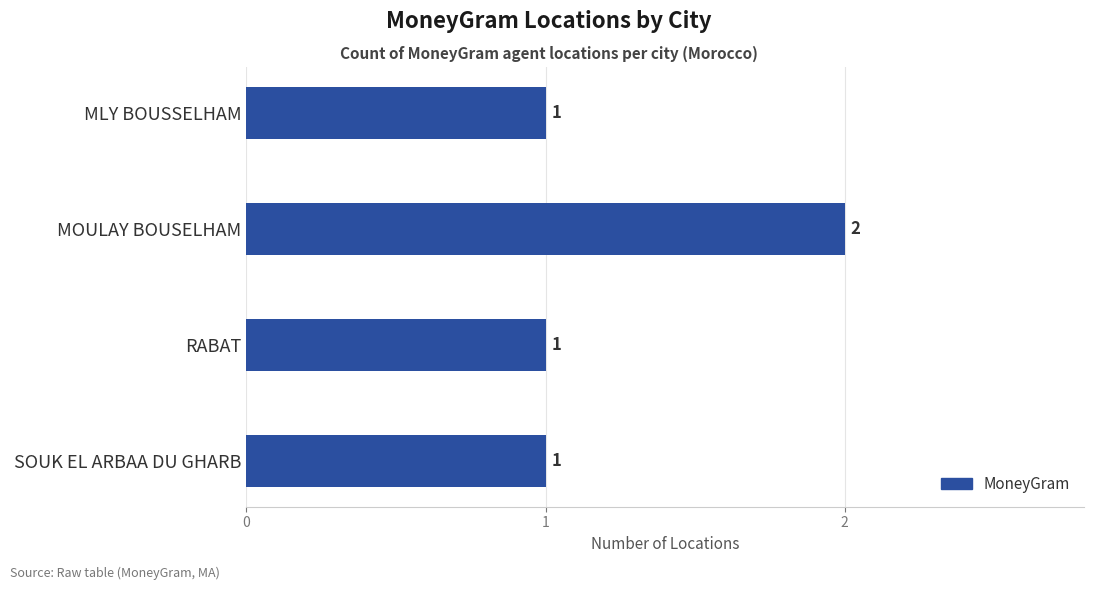

What is the ratio of the value at RABAT to the value at MLY BOUSSELHAM?

1.0